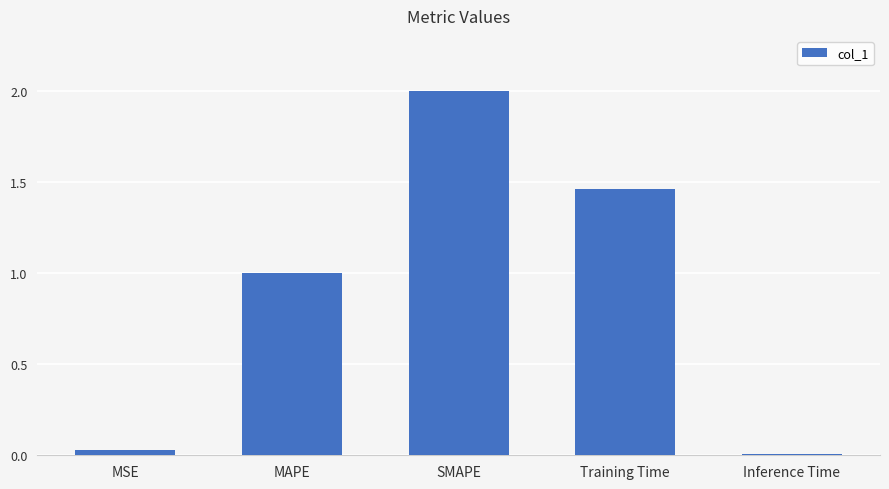

What is the difference between the maximum and minimum values?

2.0